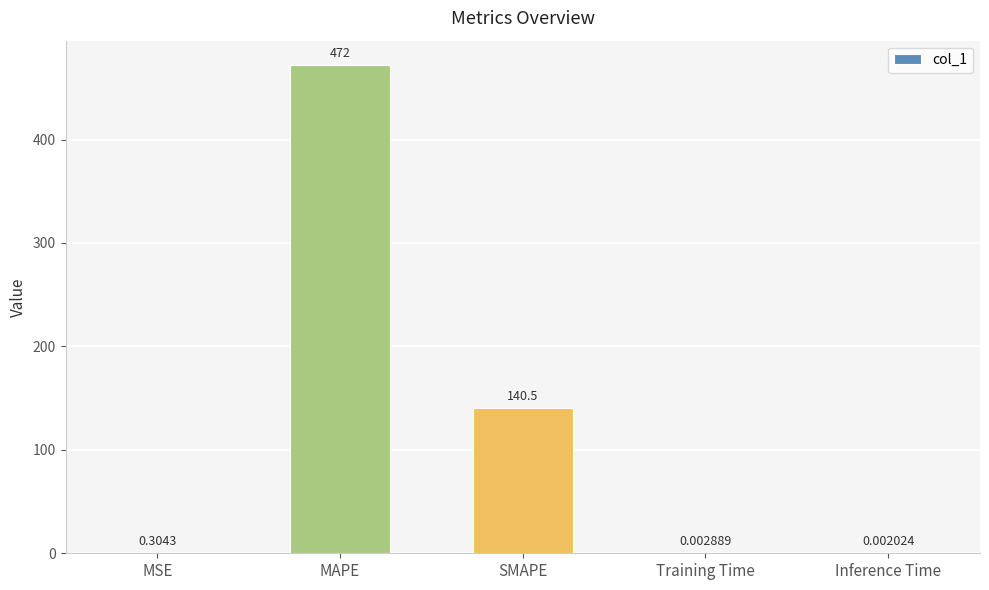

Which category has the highest value across all series?

MAPE